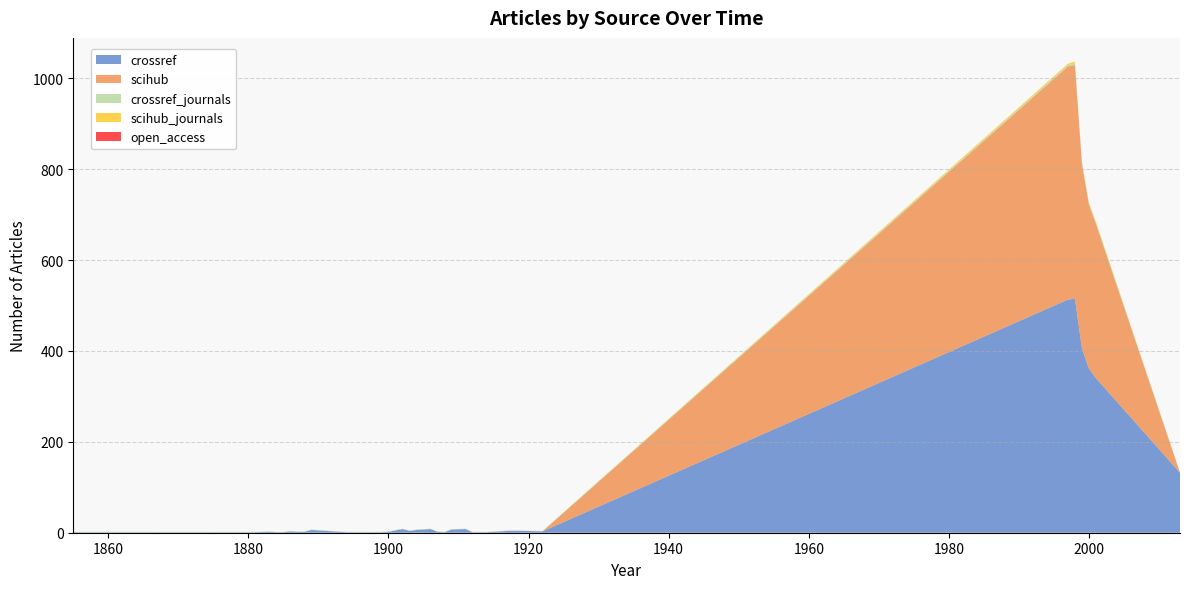

Reading left to right, list all the values displayed in this chart.

crossref: 1855=1	1880=1	1881=1	1883=2	1884=1	1885=1	1886=3	1887=2	1888=2	1889=6	1894=1	1899=1	1900=2	1902=8	1903=4	1904=6	1905=7	1906=8	1907=2	1908=1	1909=7	1911=8	1912=1	1914=1	1917=4	1919=4	1922=3	1997=513	1998=515	1999=406	2000=361	2001=340	2013=132
scihub: 1855=0	1880=0	1881=0	1883=0	1884=0	1885=0	1886=0	1887=0	1888=0	1889=0	1894=0	1899=0	1900=0	1902=0	1903=0	1904=0	1905=0	1906=0	1907=0	1908=0	1909=0	1911=0	1912=0	1914=0	1917=0	1919=0	1922=0	1997=513	1998=514	1999=406	2000=361	2001=340	2013=0
crossref_journals: 1855=1	1880=1	1881=1	1883=1	1884=1	1885=1	1886=1	1887=1	1888=1	1889=1	1894=1	1899=1	1900=1	1902=1	1903=1	1904=1	1905=1	1906=1	1907=1	1908=1	1909=1	1911=1	1912=1	1914=1	1917=1	1919=1	1922=1	1997=3	1998=4	1999=2	2000=2	2001=2	2013=1
scihub_journals: 1855=0	1880=0	1881=0	1883=0	1884=0	1885=0	1886=0	1887=0	1888=0	1889=0	1894=0	1899=0	1900=0	1902=0	1903=0	1904=0	1905=0	1906=0	1907=0	1908=0	1909=0	1911=0	1912=0	1914=0	1917=0	1919=0	1922=0	1997=3	1998=4	1999=2	2000=2	2001=2	2013=0
open_access: 1855=0	1880=0	1881=0	1883=0	1884=0	1885=0	1886=0	1887=0	1888=0	1889=0	1894=0	1899=0	1900=0	1902=0	1903=0	1904=0	1905=0	1906=0	1907=0	1908=0	1909=0	1911=0	1912=0	1914=0	1917=0	1919=0	1922=0	1997=0	1998=0	1999=0	2000=0	2001=0	2013=0